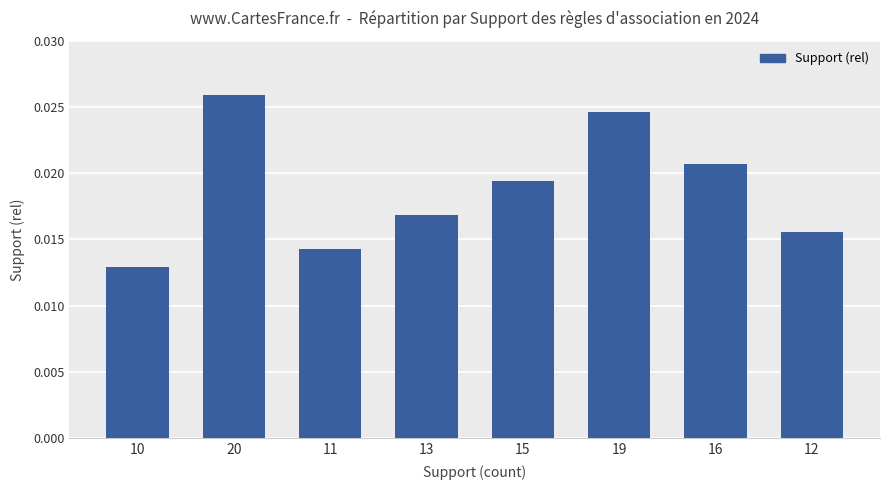

List the labels in order of value, largest first.

20, 19, 16, 15, 13, 12, 11, 10